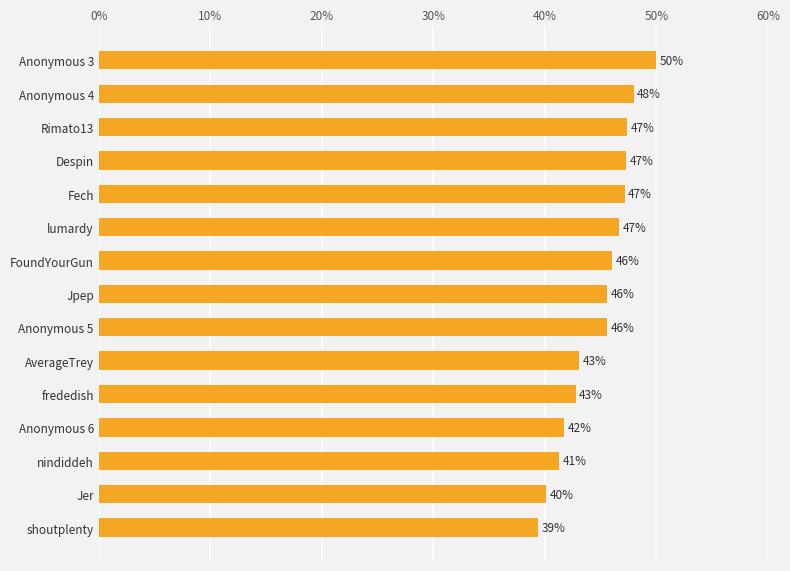

Is it true that the value at Jer is 40.1?

True